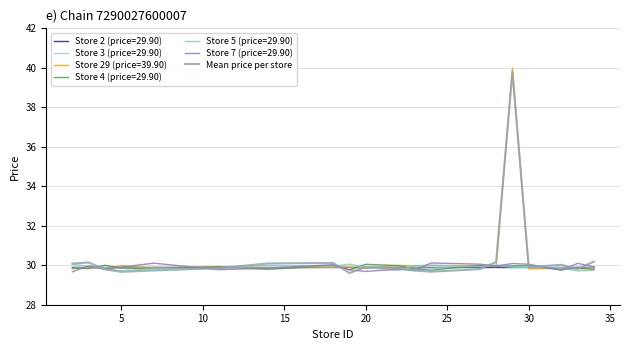

What is the maximum value shown in the chart?

40.0